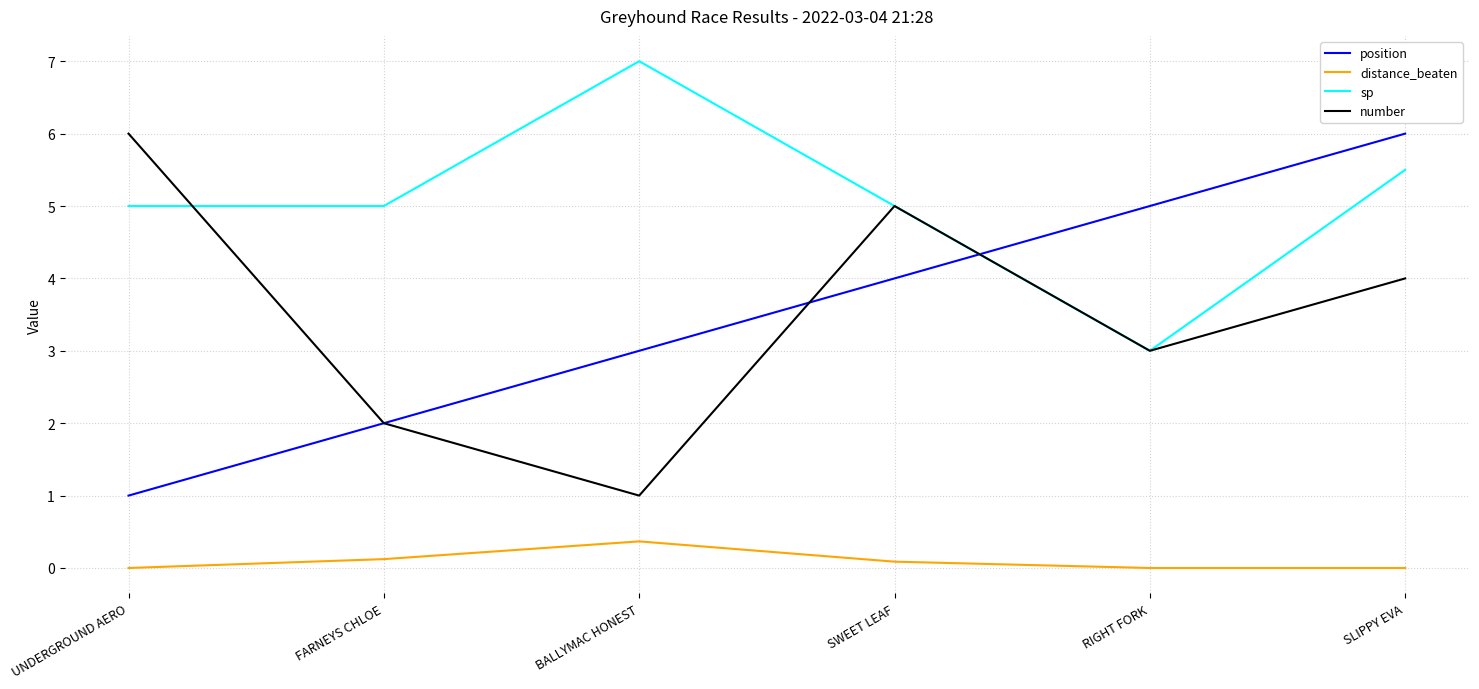

What position from the right is UNDERGROUND AERO?

6